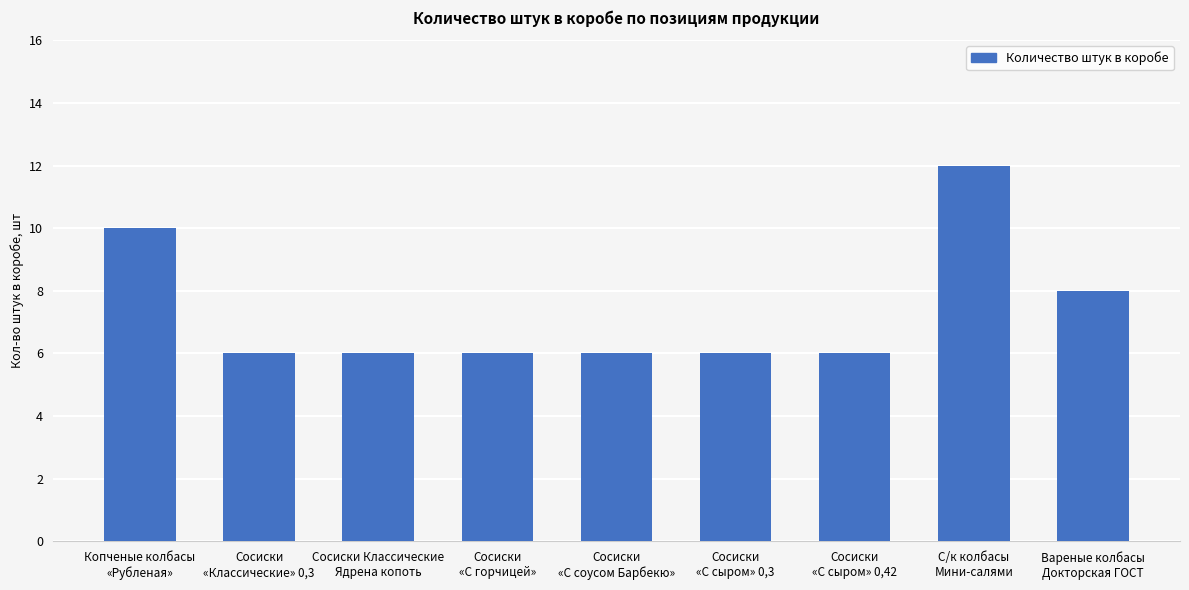

Which has a higher value, Сосиски
«Классические» 0,3 or С/к колбасы
Мини-салями?

С/к колбасы
Мини-салями